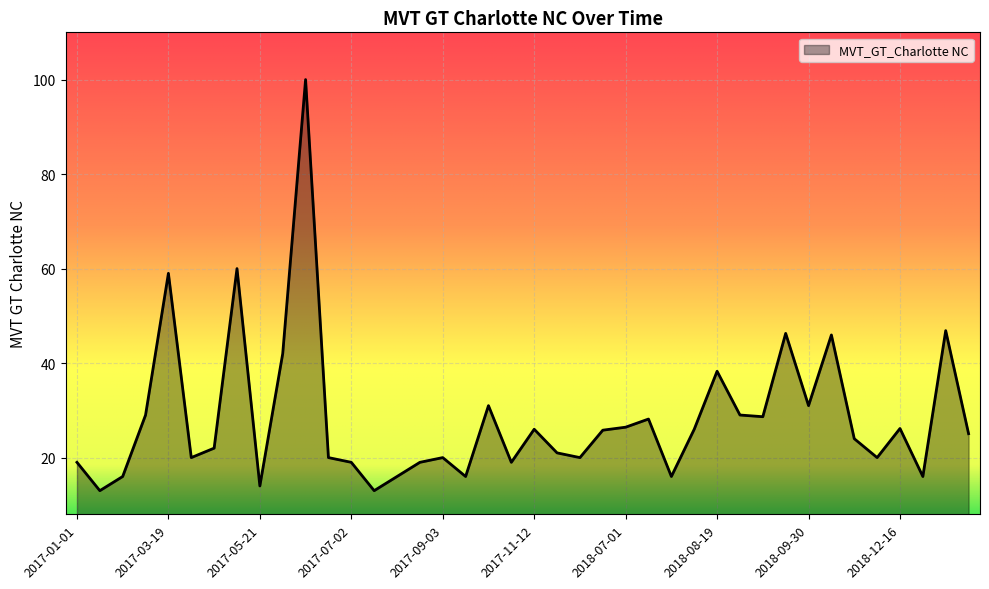

How many lines are shown in the chart?

1